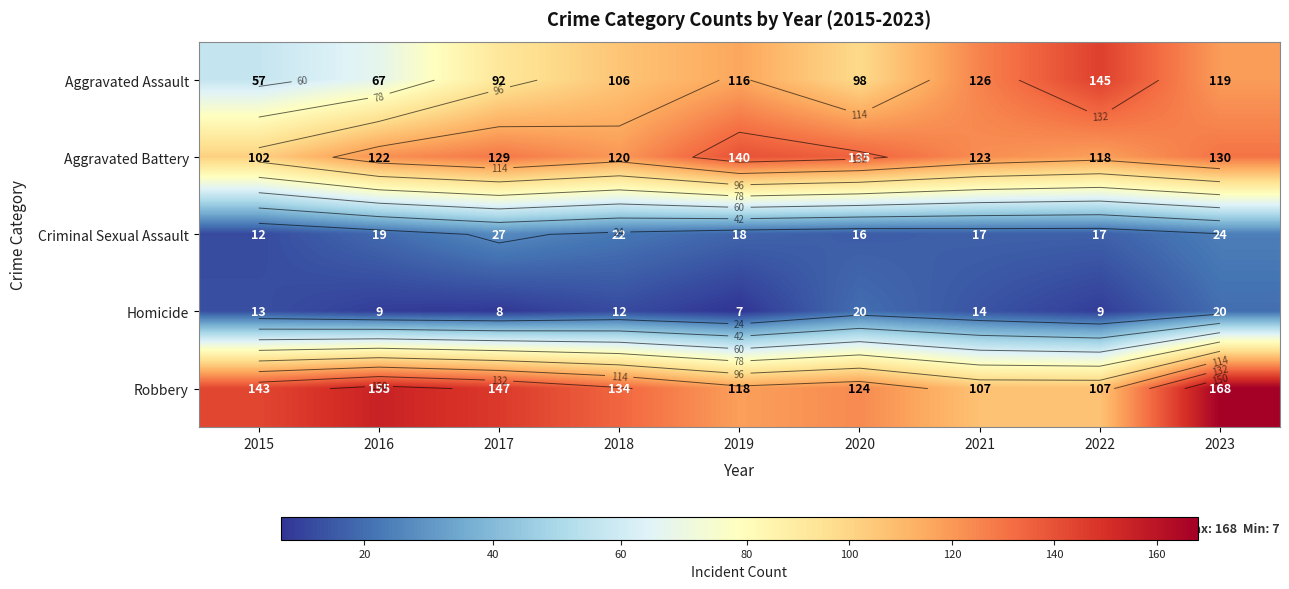

What is the difference between the maximum and minimum values in the Robbery series?

61